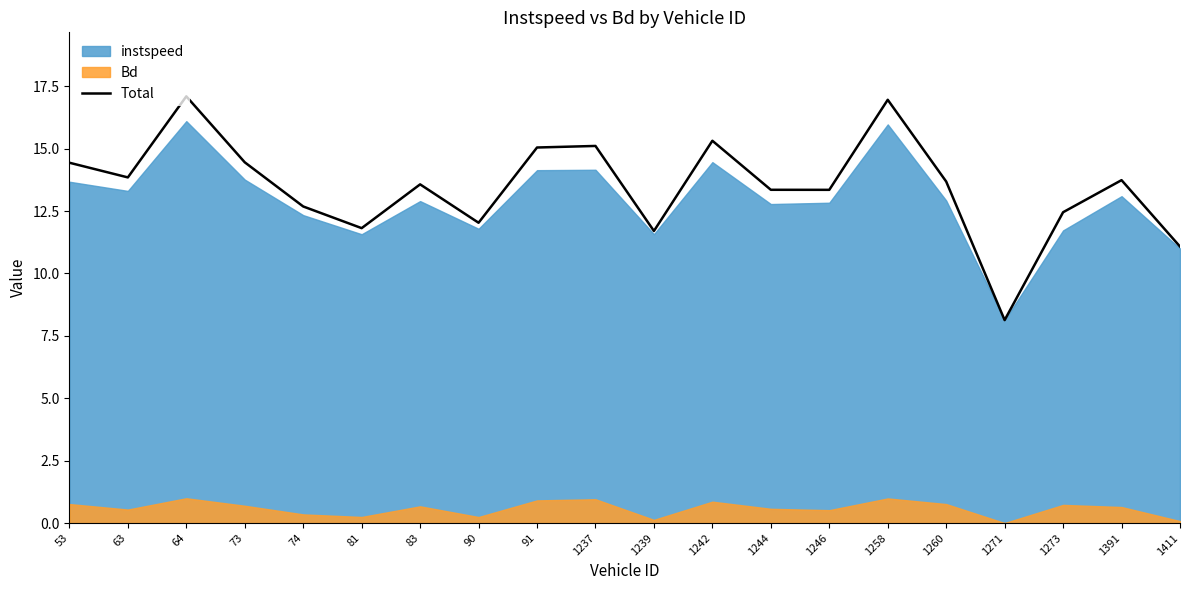

Reading left to right, transcribe all the data shown in this chart.

14.4	13.8	17.1	14.5	12.7	11.8	13.6	12.0	15.0	15.1	11.7	15.3	13.4	13.4	17.0	13.7	8.1	12.5	13.7	11.1